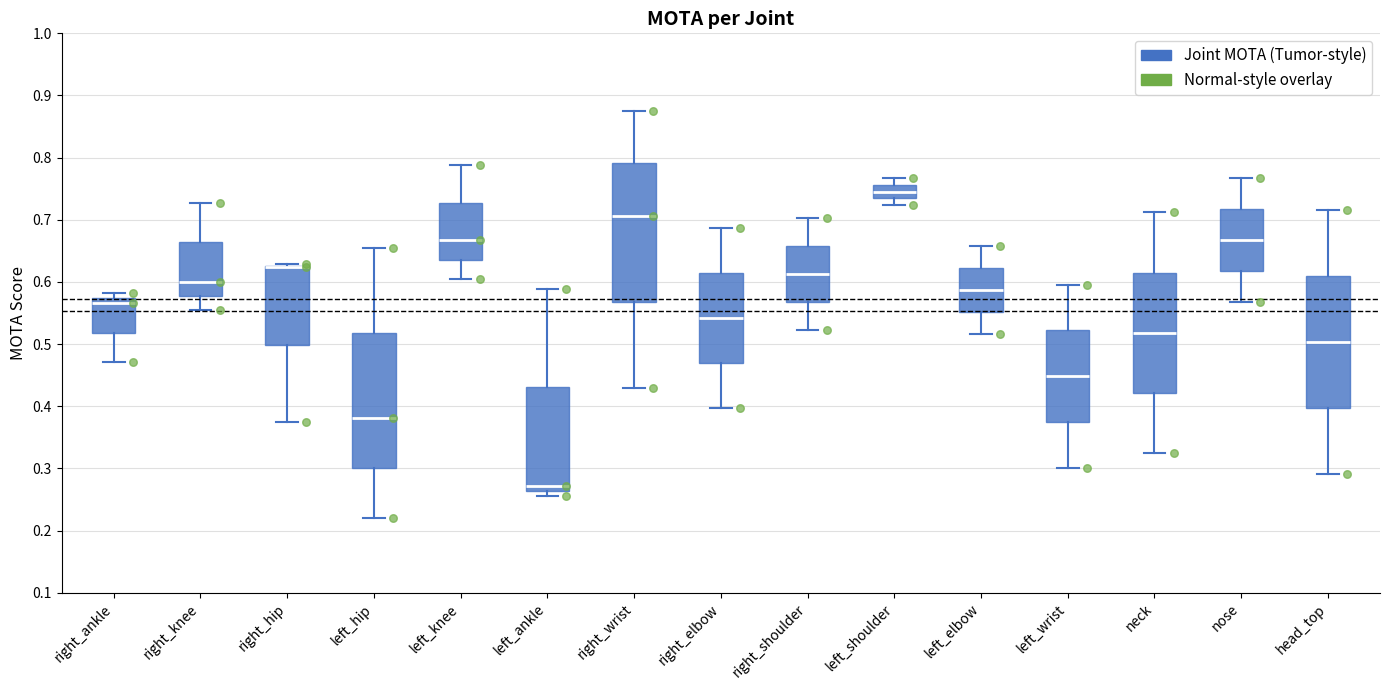

Reading left to right, transcribe this box plot: for each box, give where its median line is, the range the box spans, and where its two whiskers end, as read against the y-axis. The values are not printed on the chart, so give them approximately, as read against the axis.

right_ankle: median 0.57 (just below the box's upper edge), box 0.52 to 0.57, whiskers 0.47 to 0.58
right_knee: median 0.60, box 0.58 to 0.66, whiskers 0.55 to 0.73
right_hip: median 0.62 (drawn on the box's upper edge), box 0.50 to 0.63, whiskers 0.37 to 0.63
left_hip: median 0.38, box 0.30 to 0.52, whiskers 0.22 to 0.65
left_knee: median 0.67, box 0.64 to 0.73, whiskers 0.60 to 0.79
left_ankle: median 0.27, box 0.26 to 0.43, whiskers 0.26 (just below the box's lower edge) to 0.59
right_wrist: median 0.71, box 0.57 to 0.79, whiskers 0.43 to 0.88
right_elbow: median 0.54, box 0.47 to 0.61, whiskers 0.40 to 0.69
right_shoulder: median 0.61, box 0.57 to 0.66, whiskers 0.52 to 0.70
left_shoulder: median 0.75, box 0.73 to 0.76, whiskers 0.72 to 0.77
left_elbow: median 0.59, box 0.55 to 0.62, whiskers 0.52 to 0.66
left_wrist: median 0.45, box 0.37 to 0.52, whiskers 0.30 to 0.60
neck: median 0.52, box 0.42 to 0.61, whiskers 0.32 to 0.71
nose: median 0.67, box 0.62 to 0.72, whiskers 0.57 to 0.77
head_top: median 0.50, box 0.40 to 0.61, whiskers 0.29 to 0.72